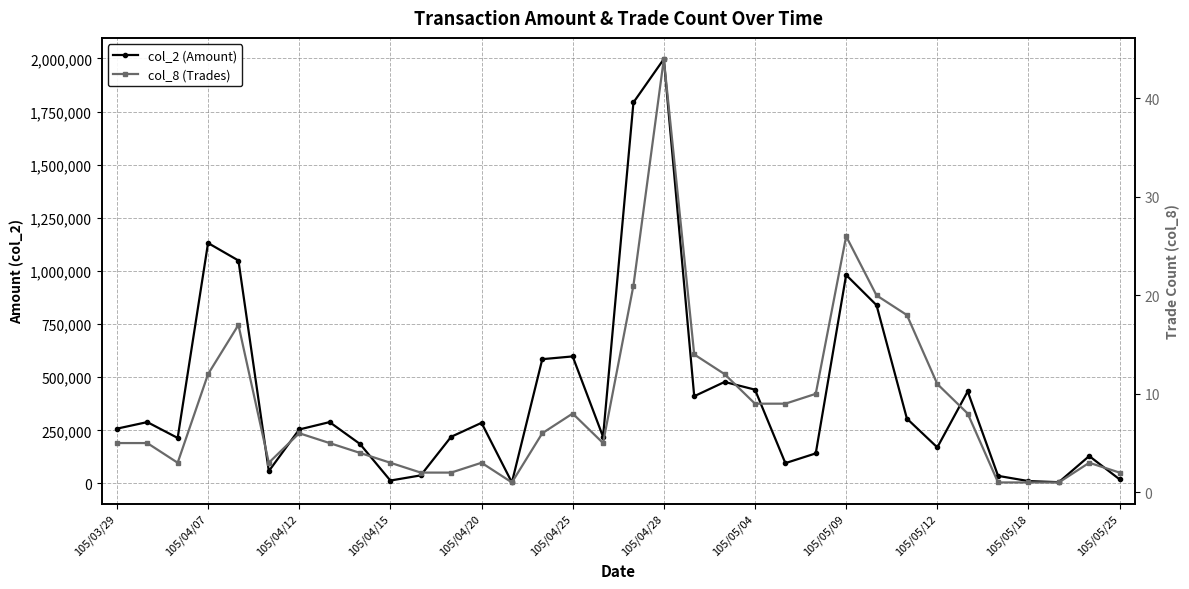

True or false: col_2 (Amount) and col_8 (Trades) cross at least once.

False